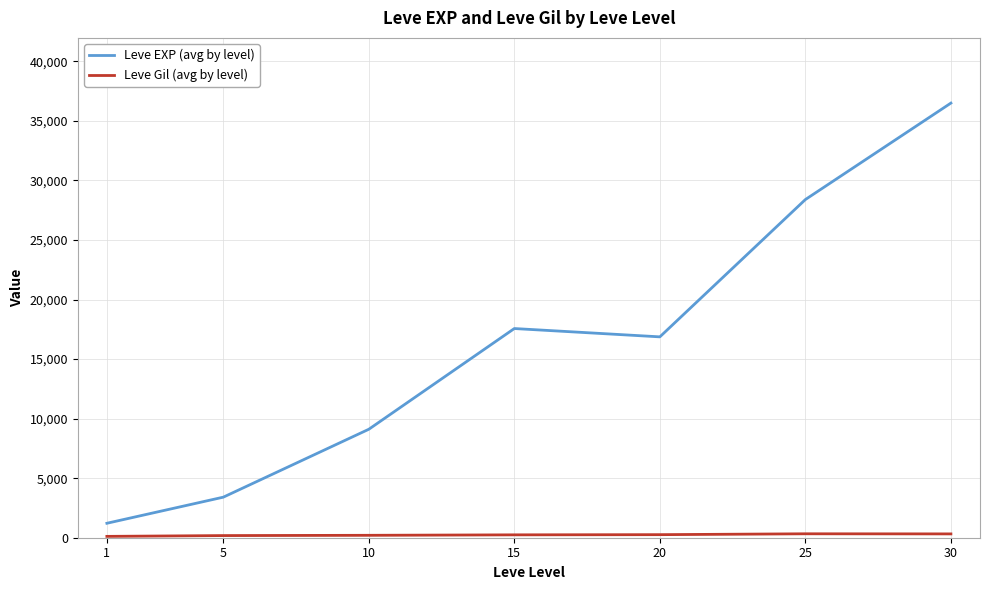

What value does the Leve EXP (avg by level) series have at 10?

9106.7